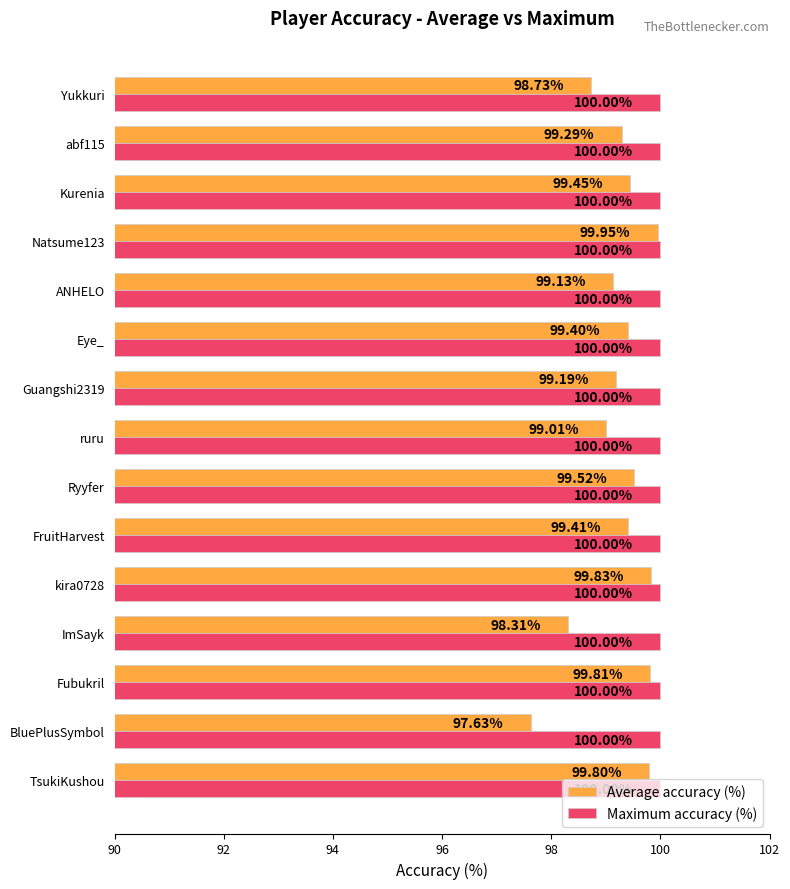

Rank the series by their average value, from lowest to highest.

Average accuracy (%), Maximum accuracy (%)